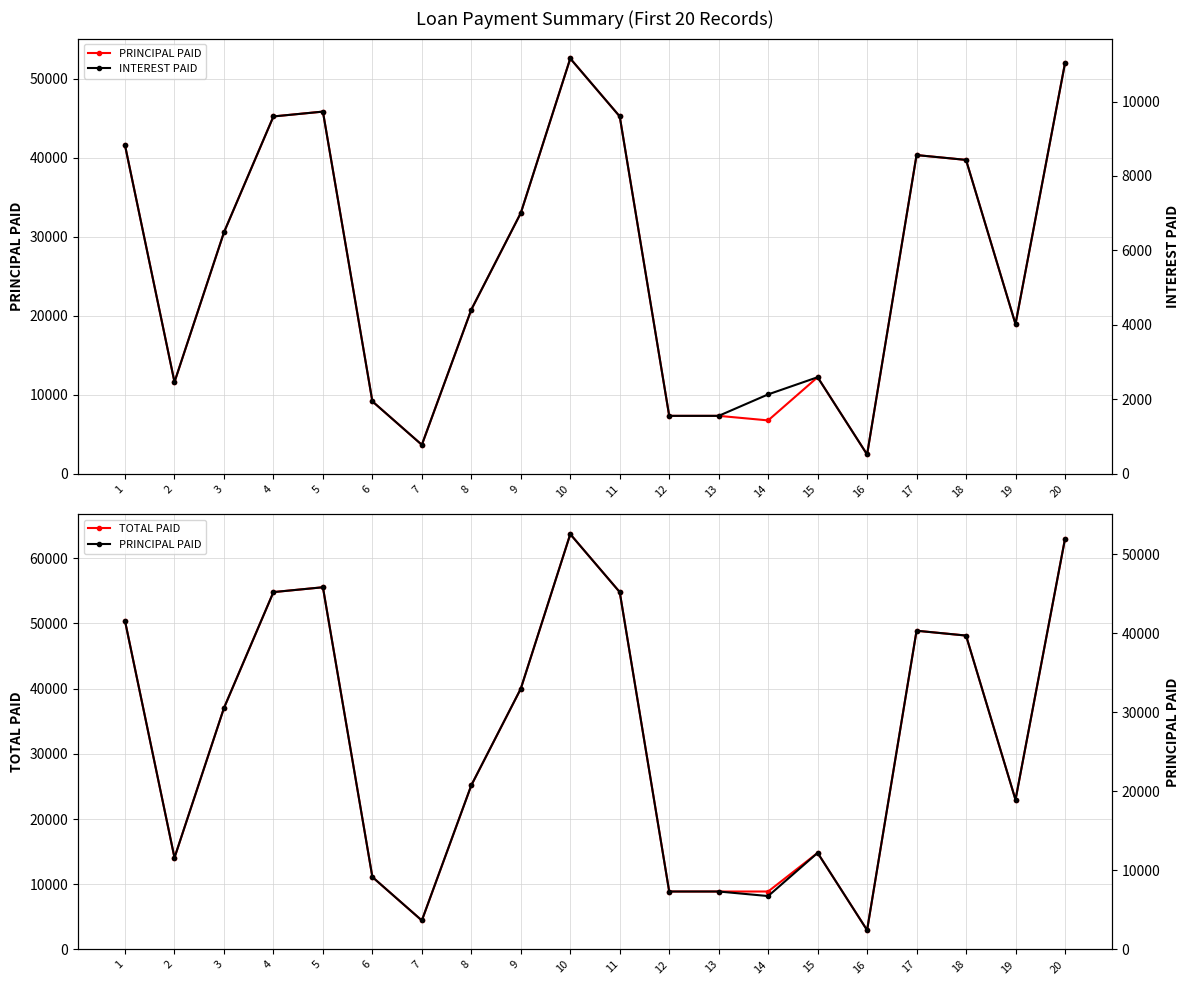

Reading left to right, extract all data points from this chart.

PRINCIPAL PAID: 41544.5	11608.0	30547.4	45210.2	45821.2	9164.2	3665.7	20772.3	32991.2	52541.6	45210.2	7331.4	7331.4	6754.9	12219.0	2443.8	40322.6	39711.7	18939.4	51930.7
TOTAL PAID: 50365.4	14072.7	37033.4	54809.4	55550.2	11110.0	4444.0	25182.8	39996.0	63697.5	54809.4	8888.0	8888.0	8888.0	14813.4	2962.7	48884.1	48143.5	22960.7	62956.9
INTEREST PAID: 8821.0	2464.7	6486.0	9599.3	9729.0	1945.8	778.3	4410.5	7004.9	11155.9	9599.3	1556.6	1556.6	2133.1	2594.4	518.9	8561.5	8431.8	4021.3	11026.2